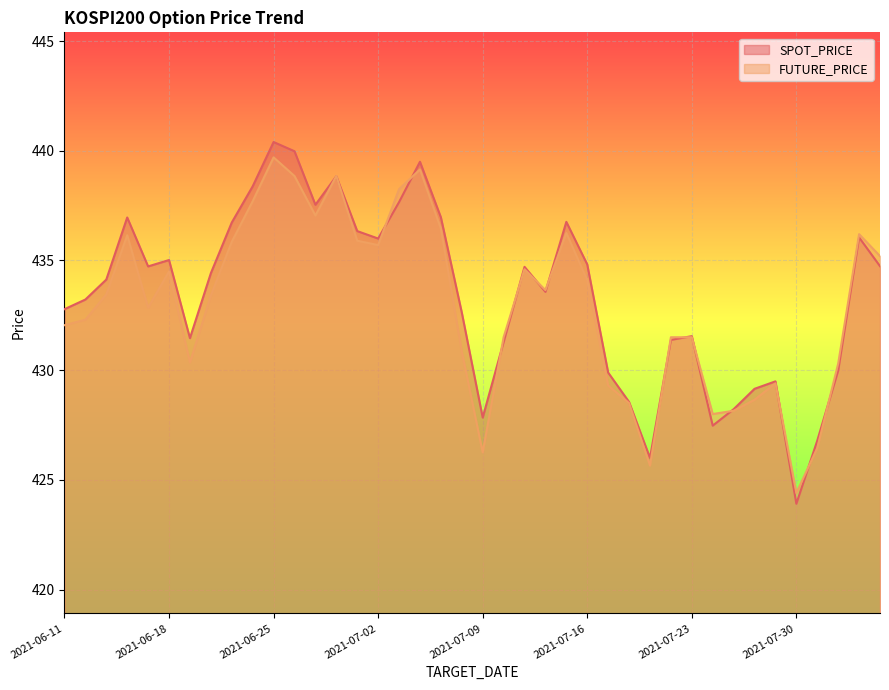

What is the spread (max minus min) of values at 2021-06-28?

1.1